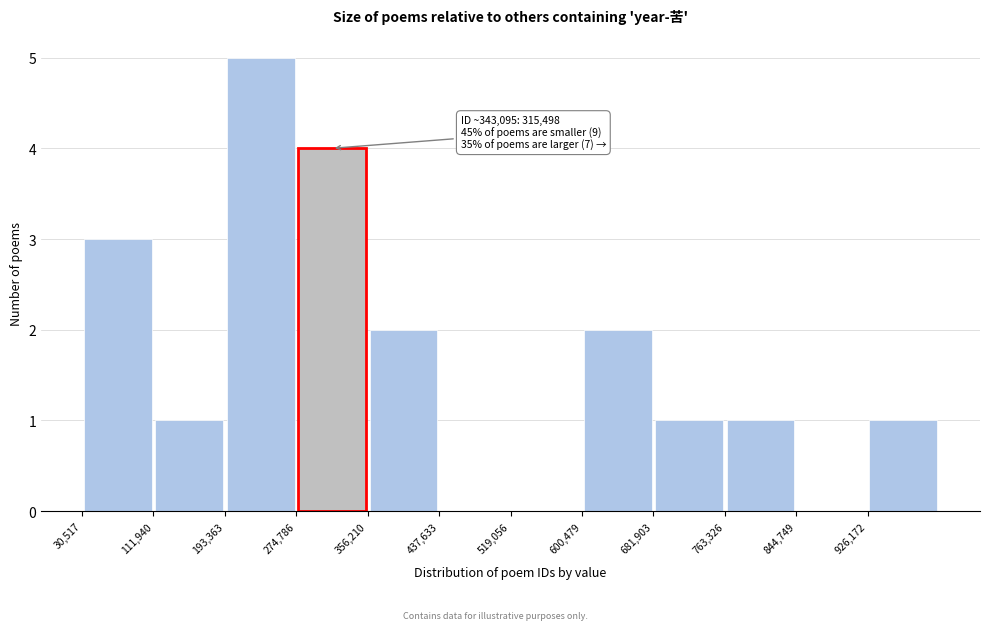

Which range on the x-axis has the tallest bar?

190000 to 270000